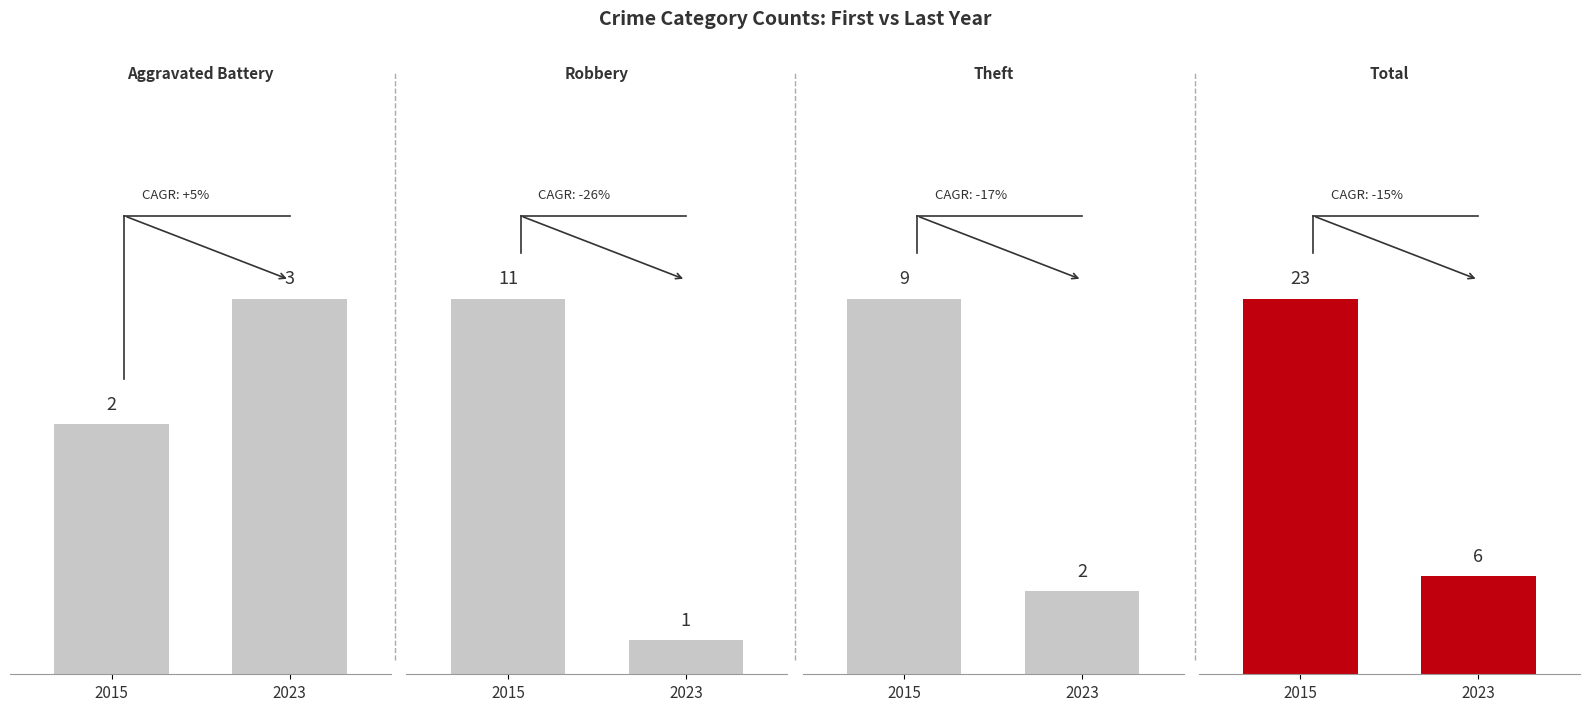

What is the value of the Theft bar at the 3rd from the left?

9